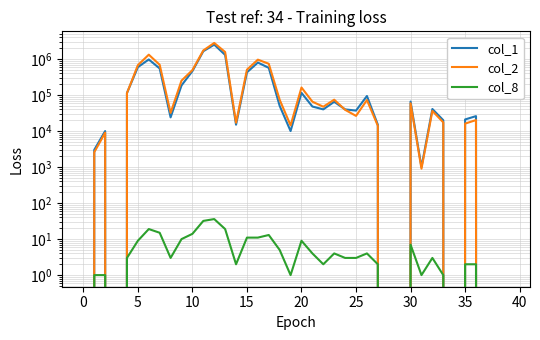

Reading right to left, what are all the values shown in this chart?

col_1: 0	0	0	26000	21000	0	20000	41000	1000	66000	0	0	15000	94000	37000	40000	65000	40000	48000	115000	10000	50000	569000	799000	427000	15000	1302000	2508000	1648000	462000	185000	24000	547000	974000	595000	114000	0	10000	3000	0
col_2: 0	0	0	20160	16130	0	17400	36240	900	58950	0	0	14000	72660	26370	38900	74350	47400	65420	162100	14400	73900	739090	960770	506640	17000	1566510	2798540	1733100	493570	251230	32000	691600	1321350	676710	113150	0	9000	2580	0
col_8: 0	0	0	2	2	0	1	3	1	7	0	0	2	4	3	3	4	2	4	9	1	5	13	11	11	2	19	36	32	14	10	3	15	19	9	3	0	1	1	0